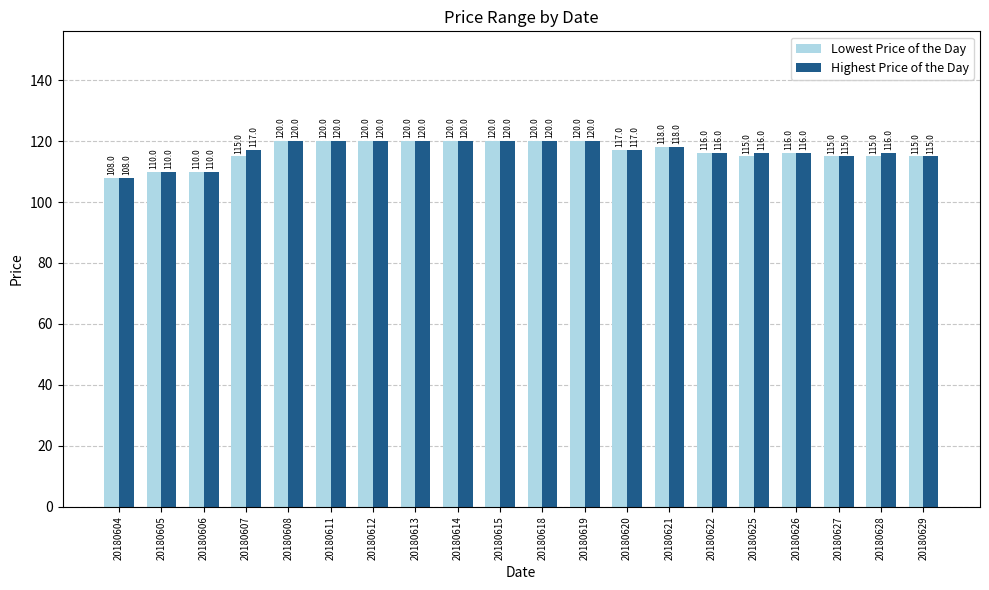

How many categories are shown in the chart?

20